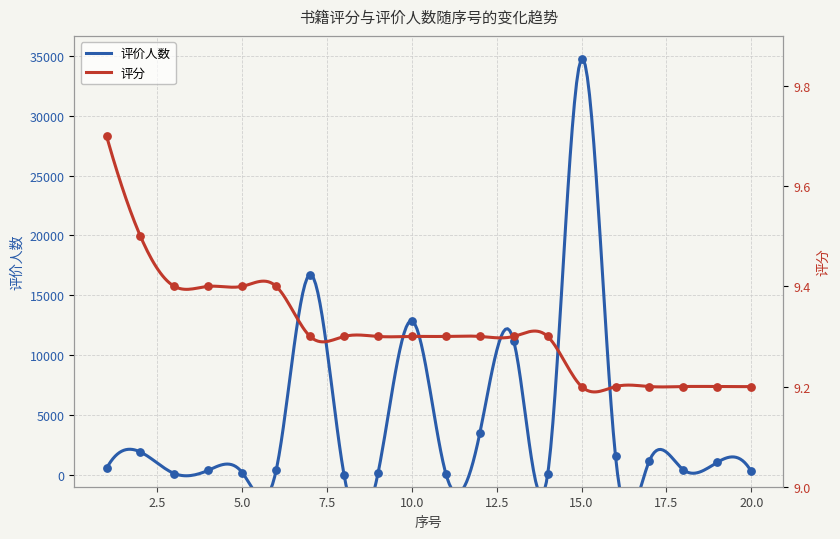

At how many categories does at least one series exceed 1204?

7